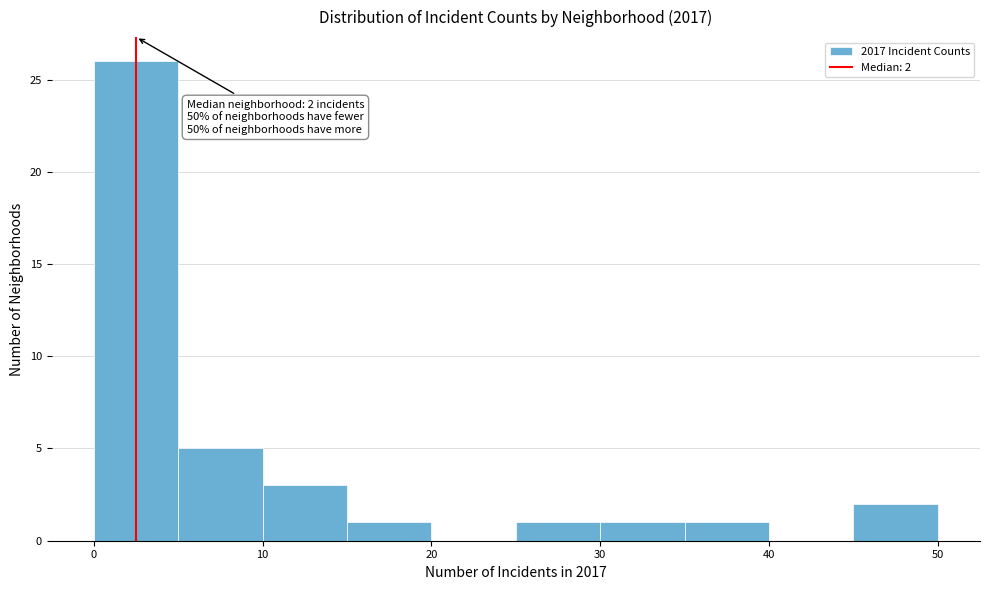

Which range on the x-axis has the tallest bar?

0 to 5